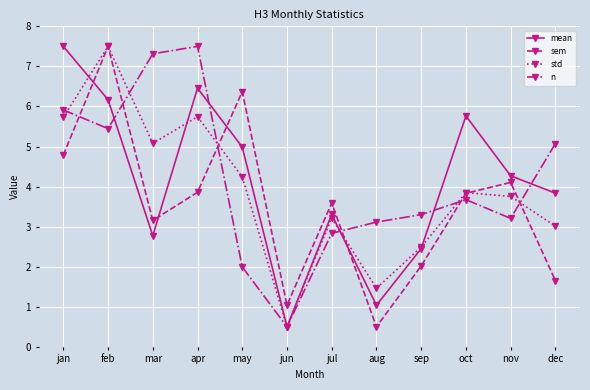

At which label does sem first exceed 3?

jan